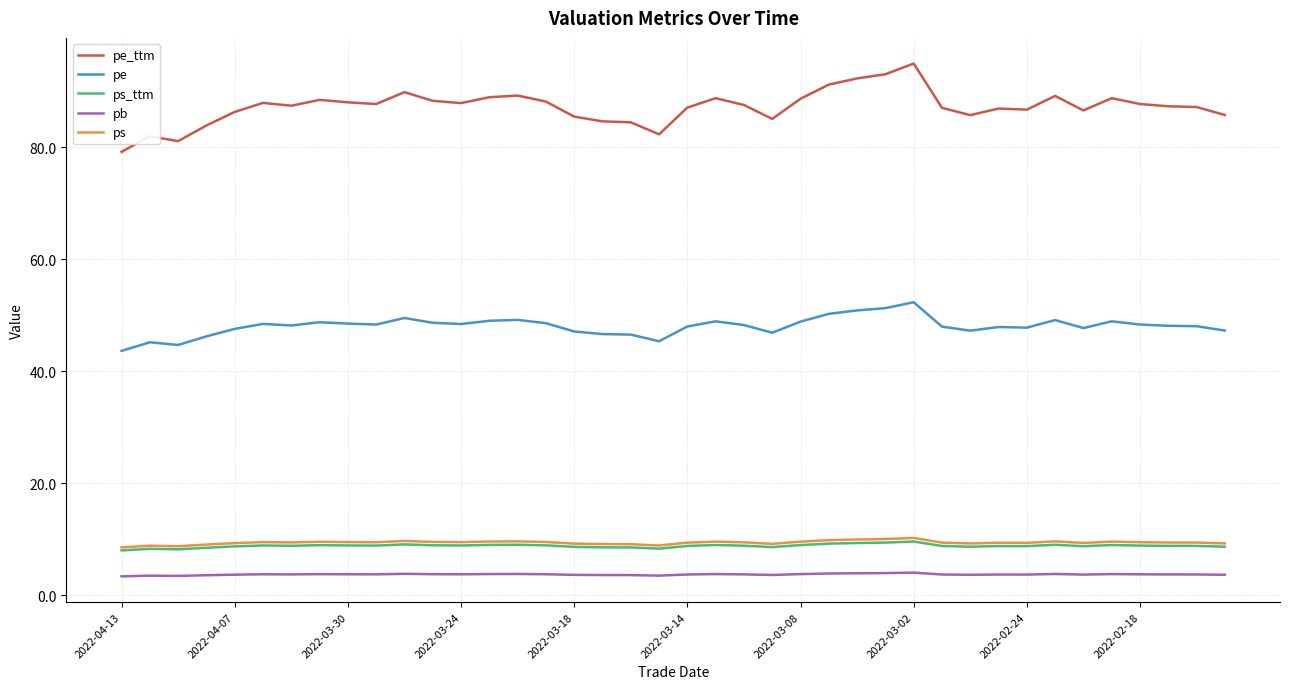

True or false: pe and ps_ttm intersect in this chart.

False